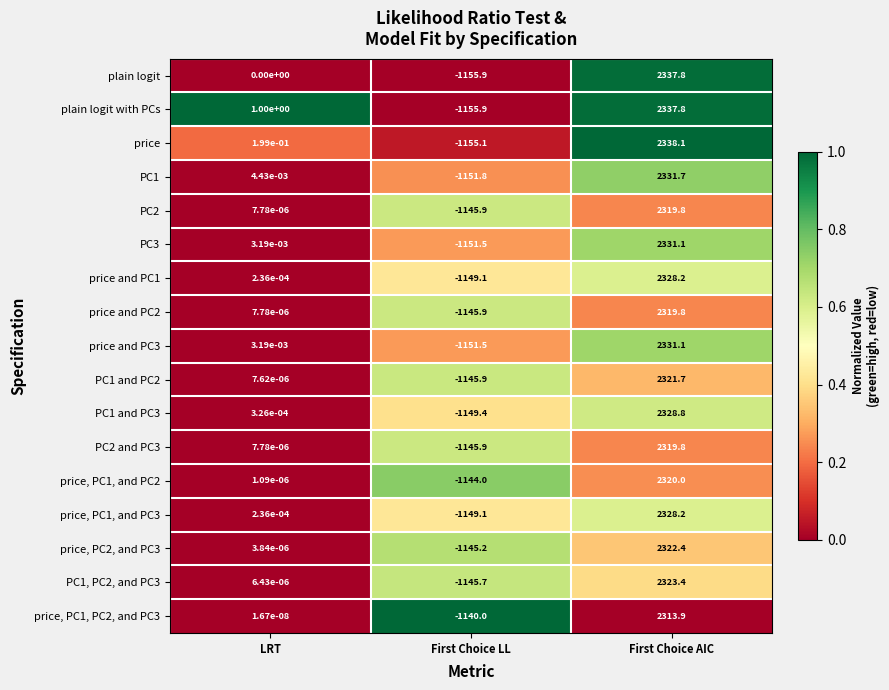

What is the total value across all series at First Choice AIC?

39553.6